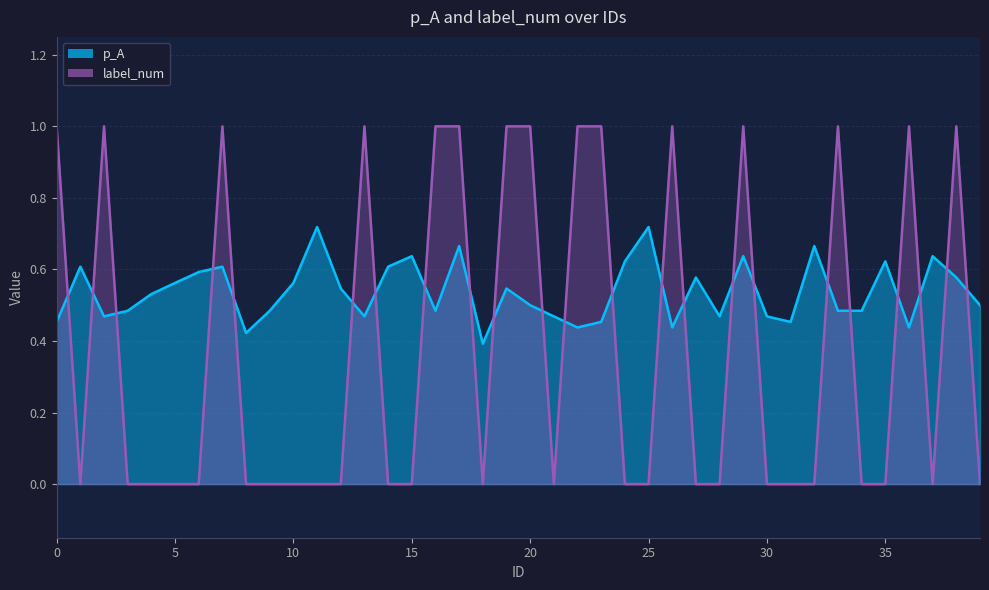

What is the difference between the maximum and minimum values in the p_A series?

0.3